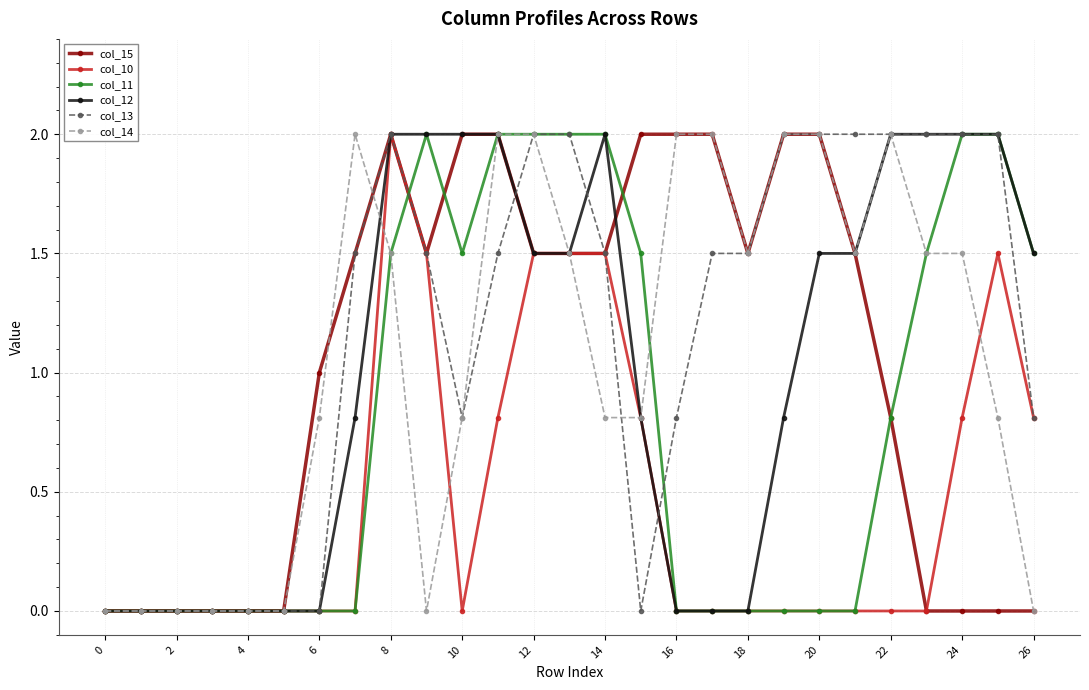

How many lines are shown in the chart?

6